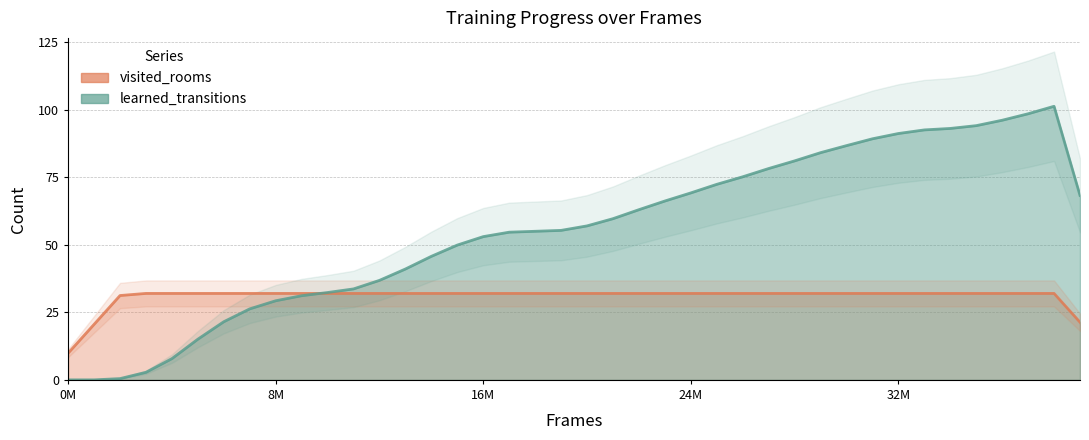

How many values are above zero?

38